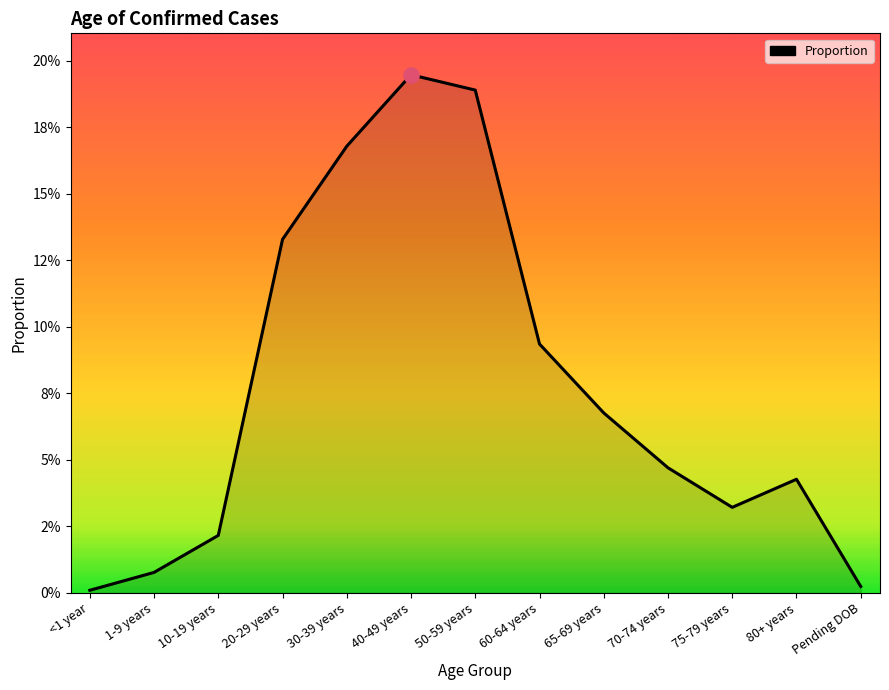

Count the number of categories in the chart.

13